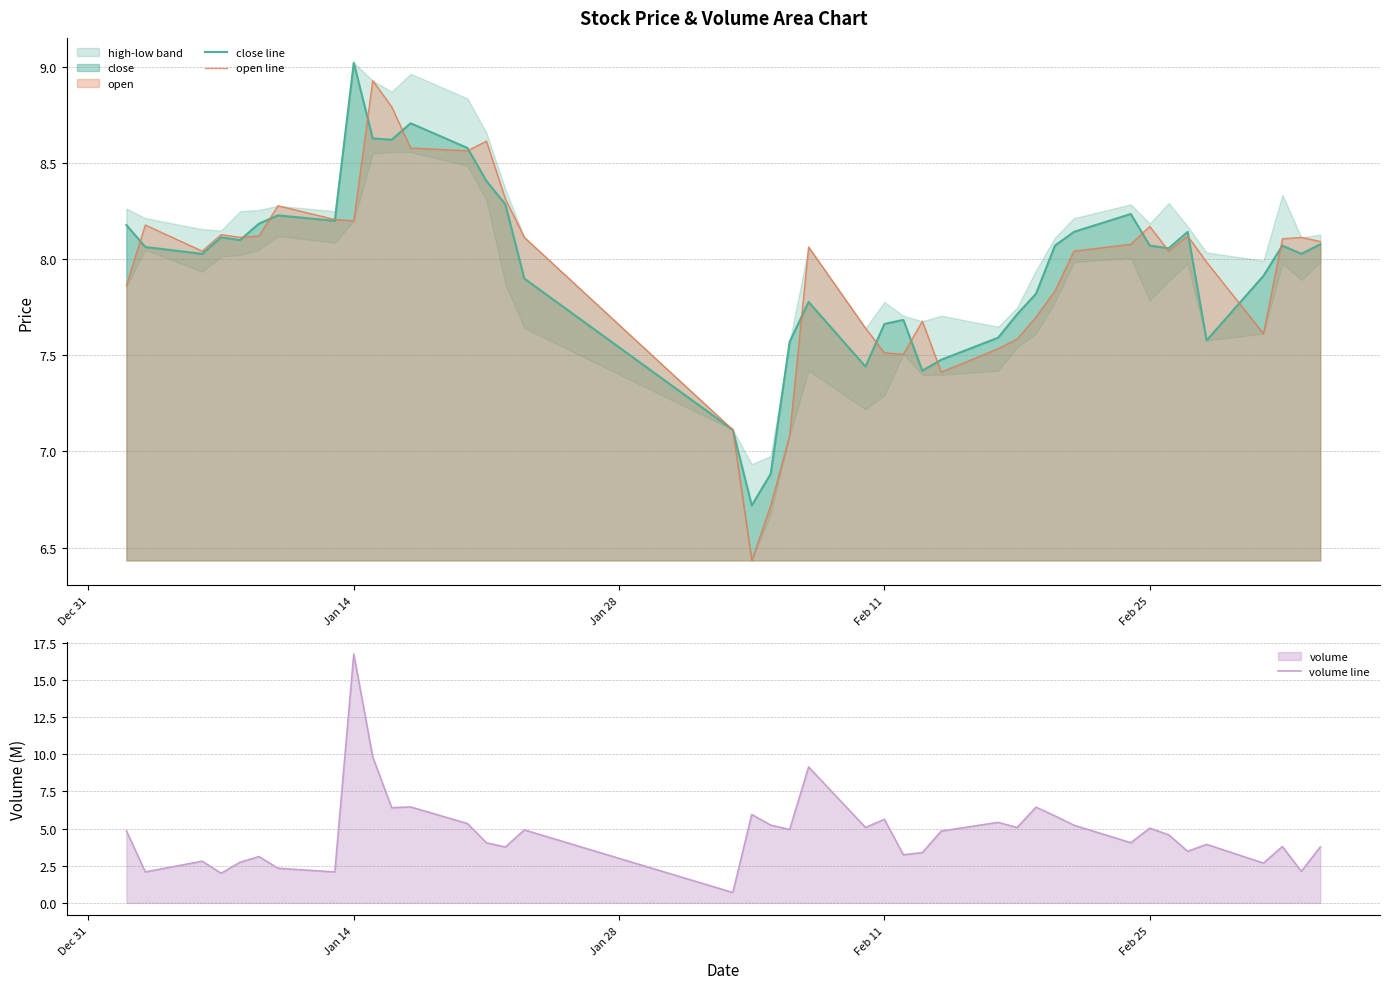

What is the difference between the maximum and second lowest values in the volume line series?

14.7